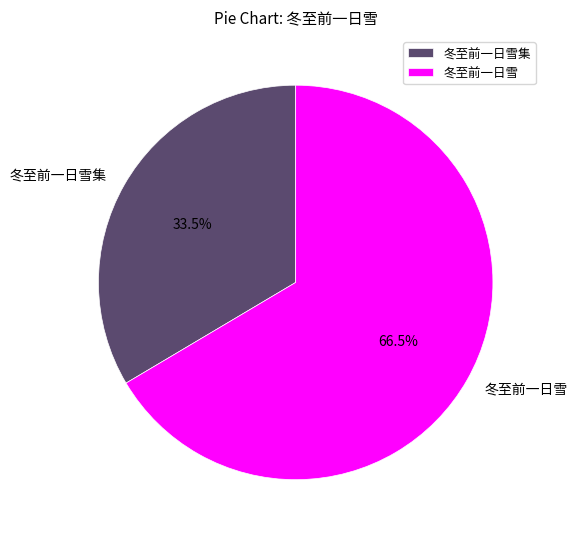

To the nearest percent, what is the difference between the largest and smallest slice percentages?

33%